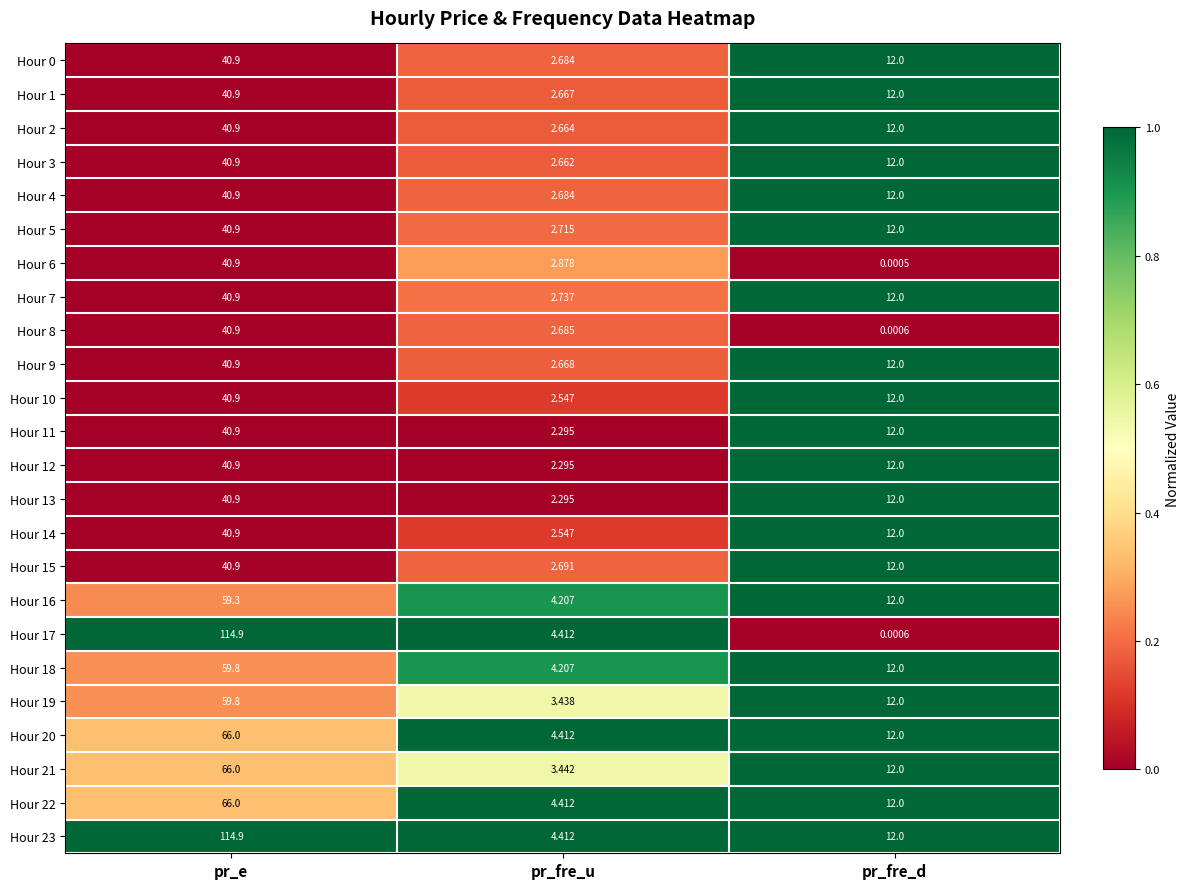

Which category has the lowest value in the Hour 3 series?

pr_fre_u